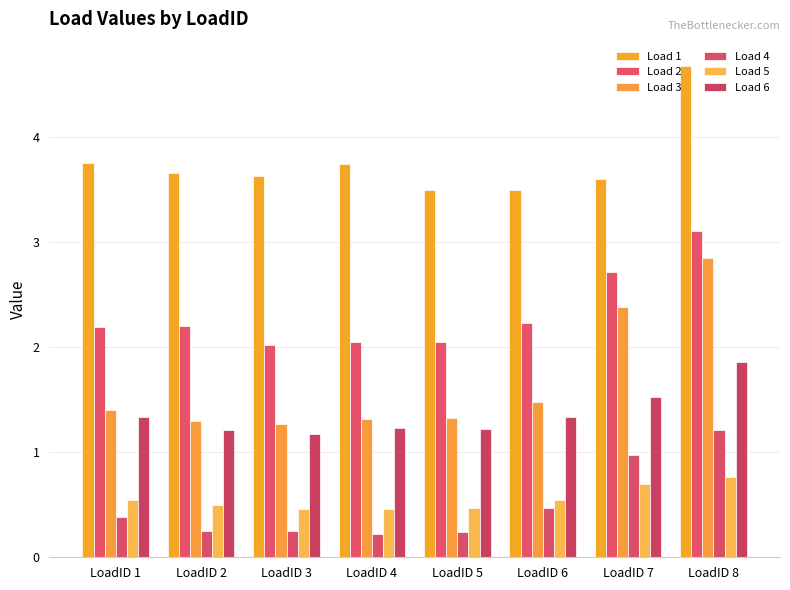

What is the sum of the Load 6 values at LoadID 7 and LoadID 1?

2.9